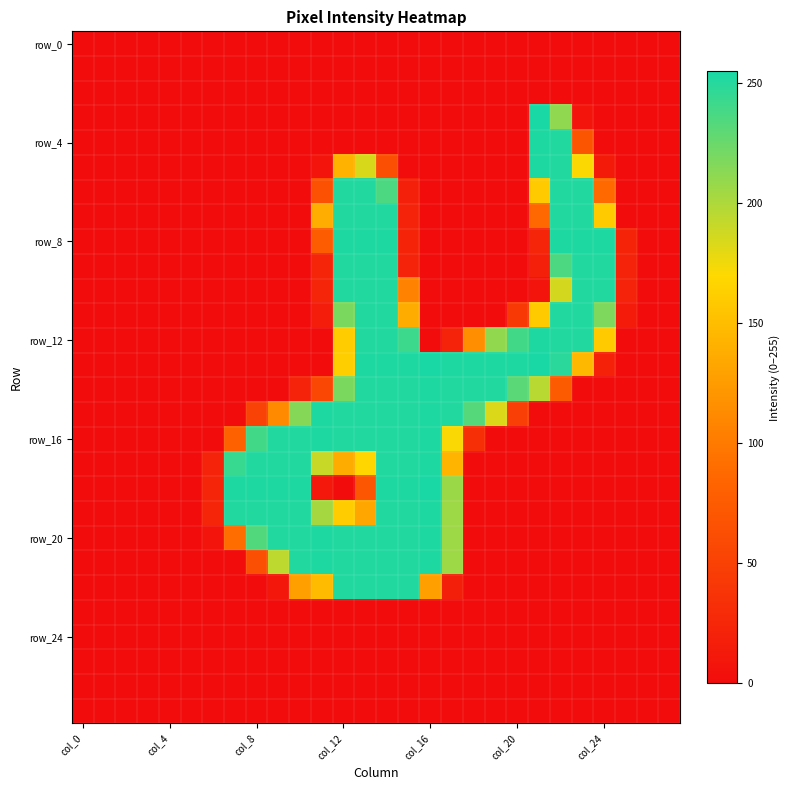

How many distinct data groups are displayed?

28